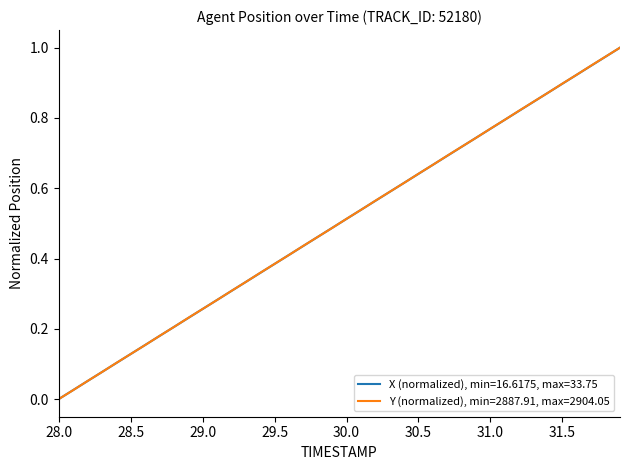

Rank the series by their average value, from highest to lowest.

Y (normalized), min=2887.91, max=2904.05, X (normalized), min=16.6175, max=33.75